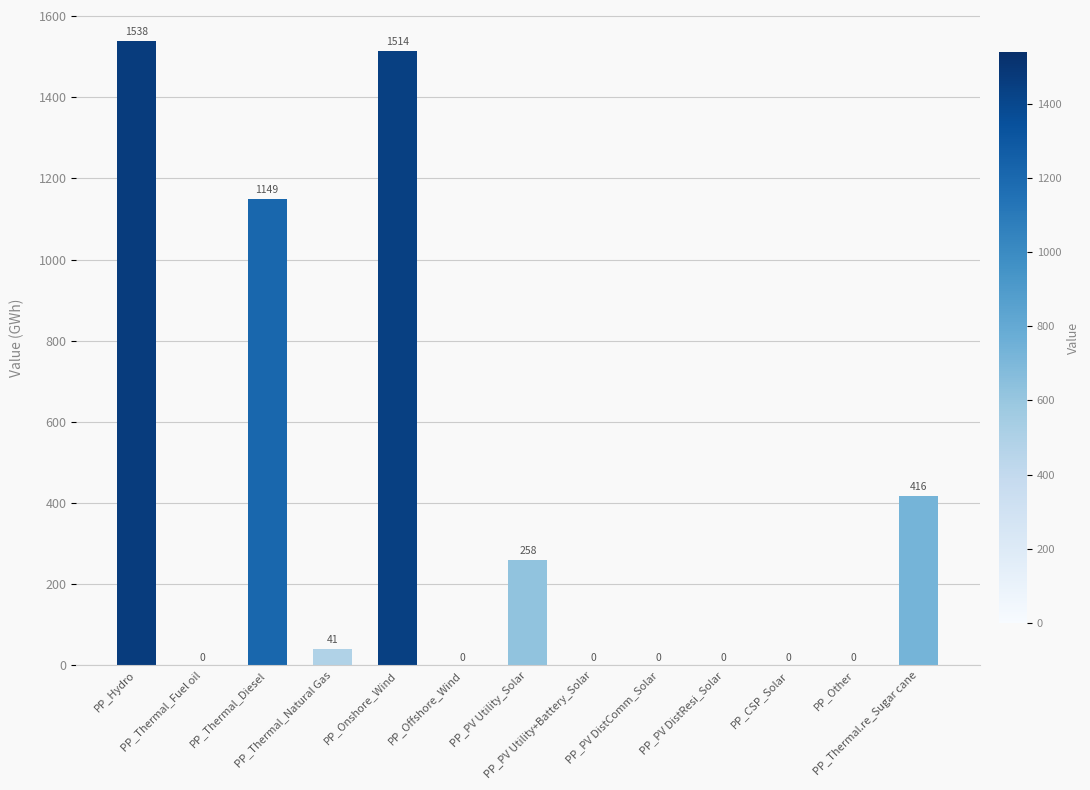

What value does the data have at PP_Onshore_Wind?

1513.9